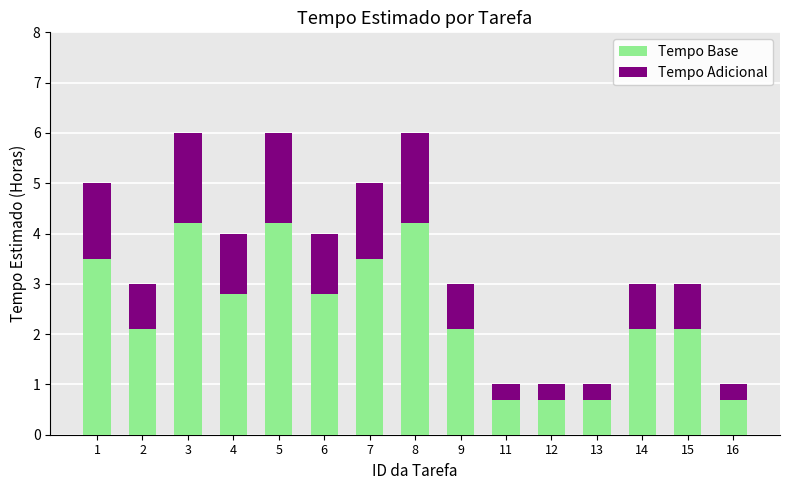

What is the average value of the Tempo Base series?

2.4